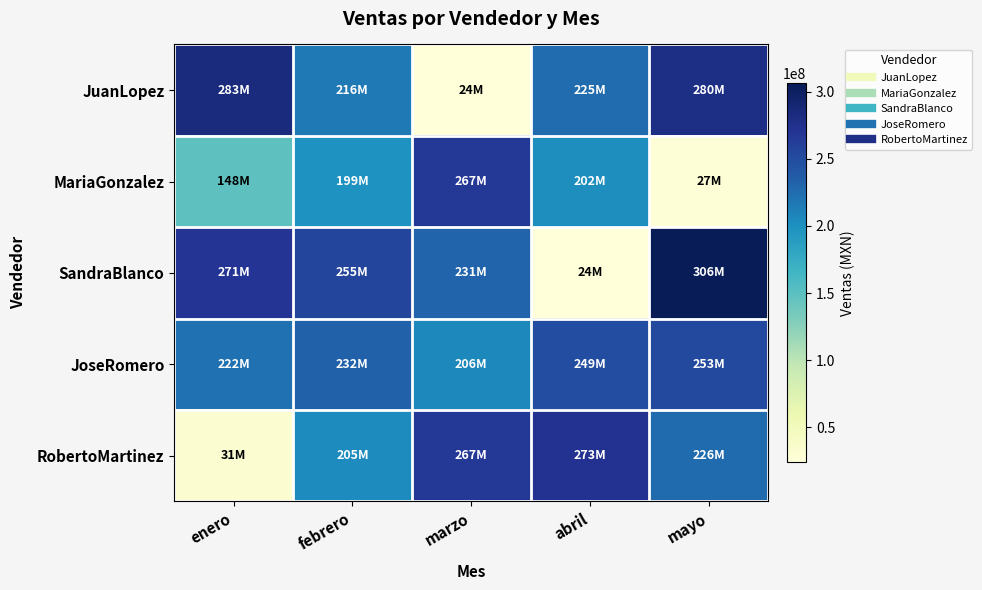

How many categories are shown in the chart?

5